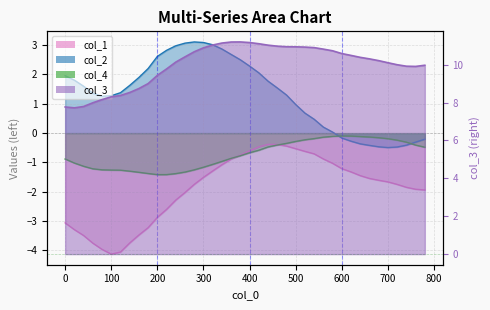

Where is col_4 nearest to the value 0?

600